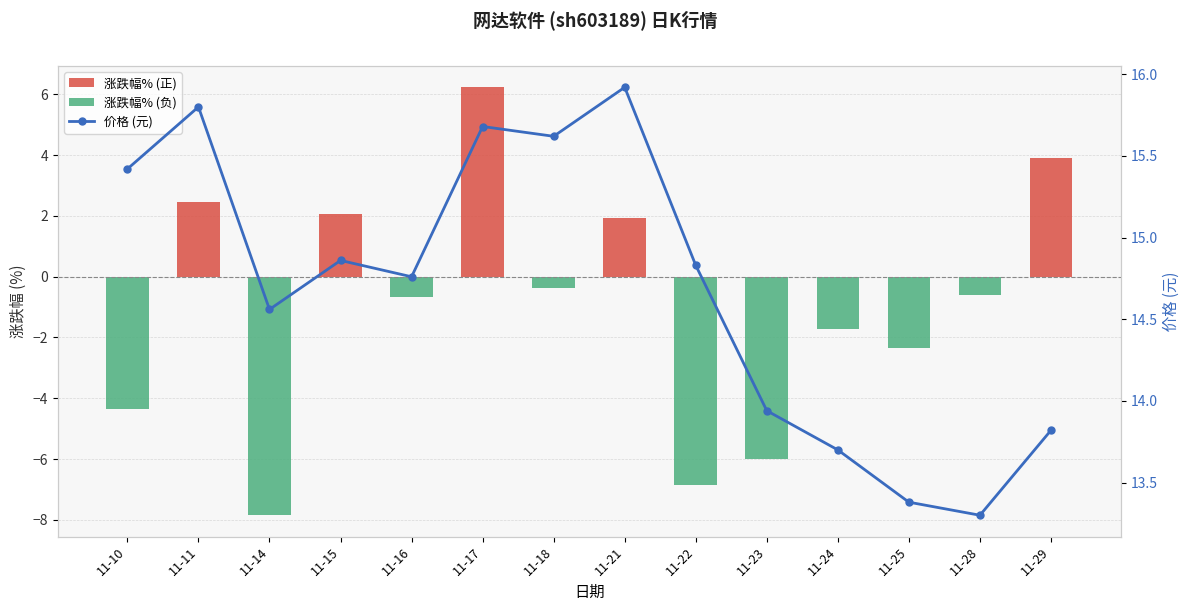

Which category has the lowest value in the 涨跌幅% (负) series?

11-14